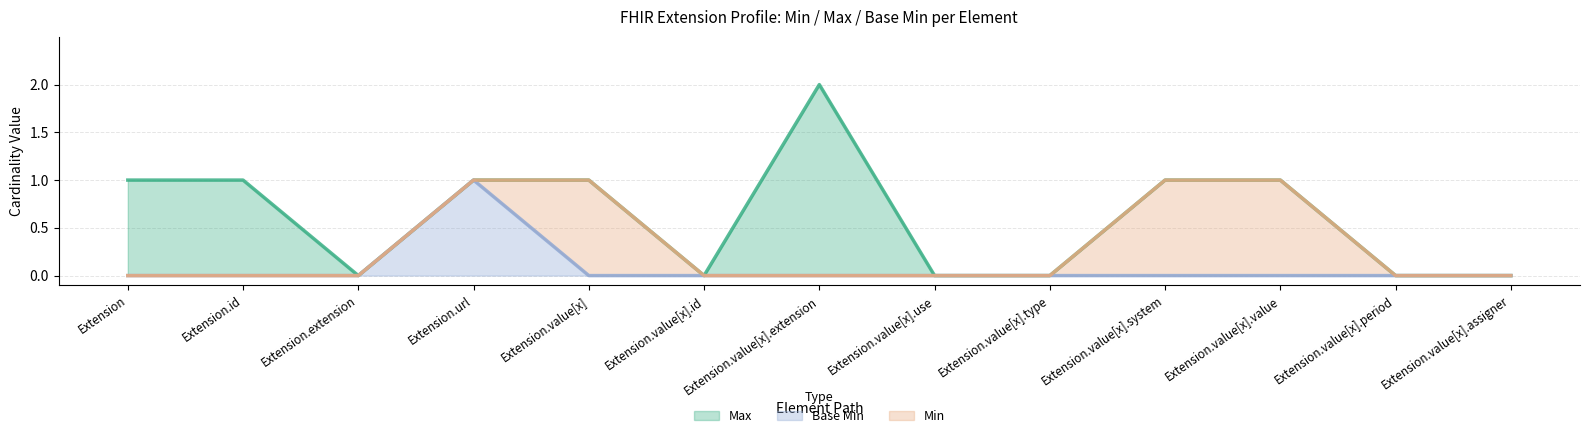

What is the difference between the Min values at Extension and Extension.value[x].system?

1